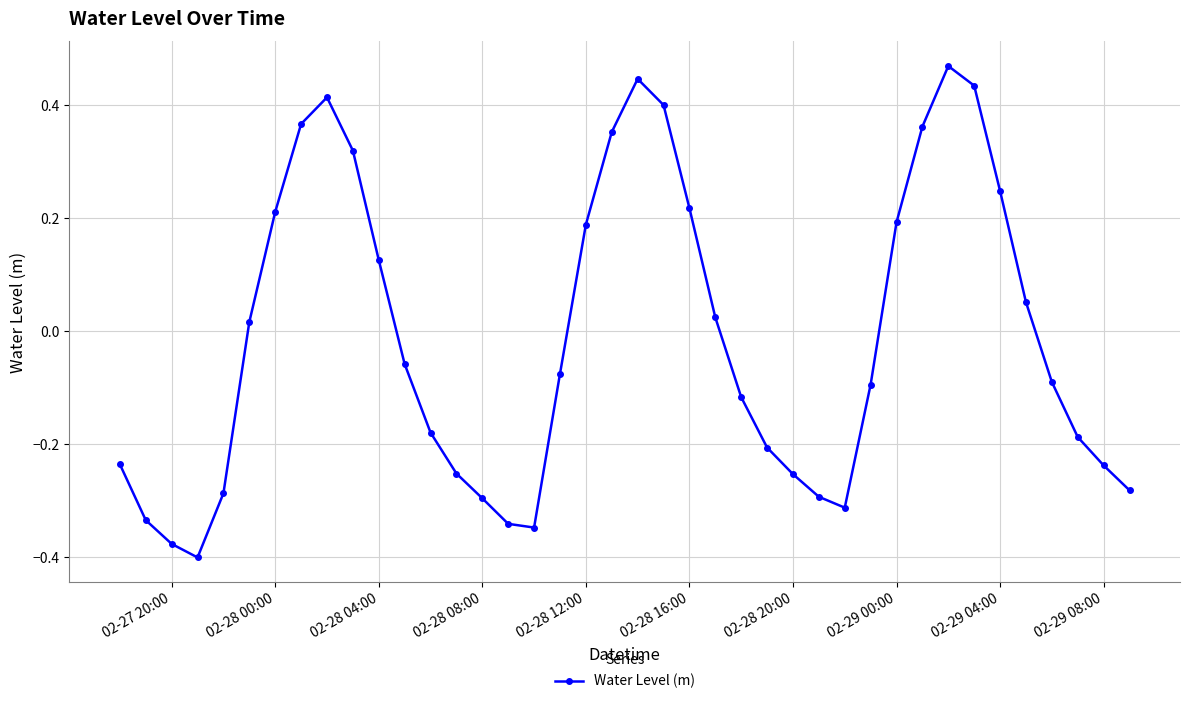

How many interior local valleys (lower than both neighbors) does the data have?

3